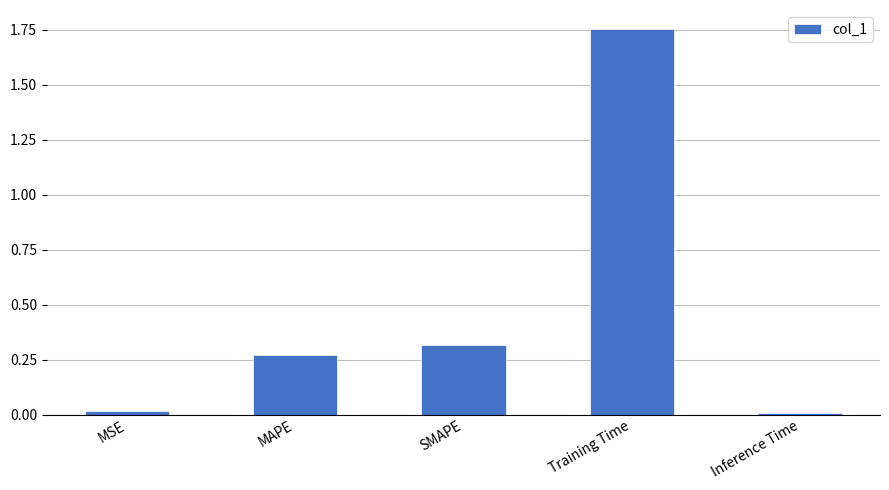

What is the label of the 1st bar from the left?

MSE